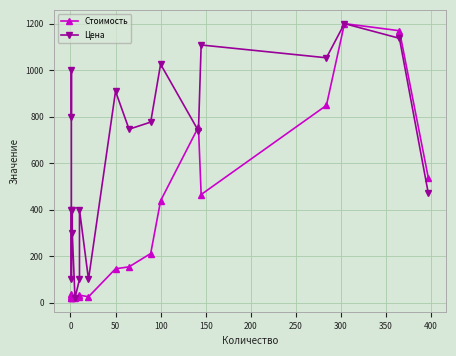

Reading left to right, extract all data points from this chart.

Стоимость: 28.0	38.0	20.0	21.4	23.6	21.4	20.0	22.5	32.5	25.3	145.7	154.1	211.2	438.2	755.6	464.9	848.4	1200.1	1169.5	537.8
Цена: 800.0	1000.0	100.0	400.0	400.0	300.0	20.0	100.0	400.0	100.0	909.1	746.0	776.5	1025.5	738.8	1108.2	1053.2	1200.1	1137.0	471.0